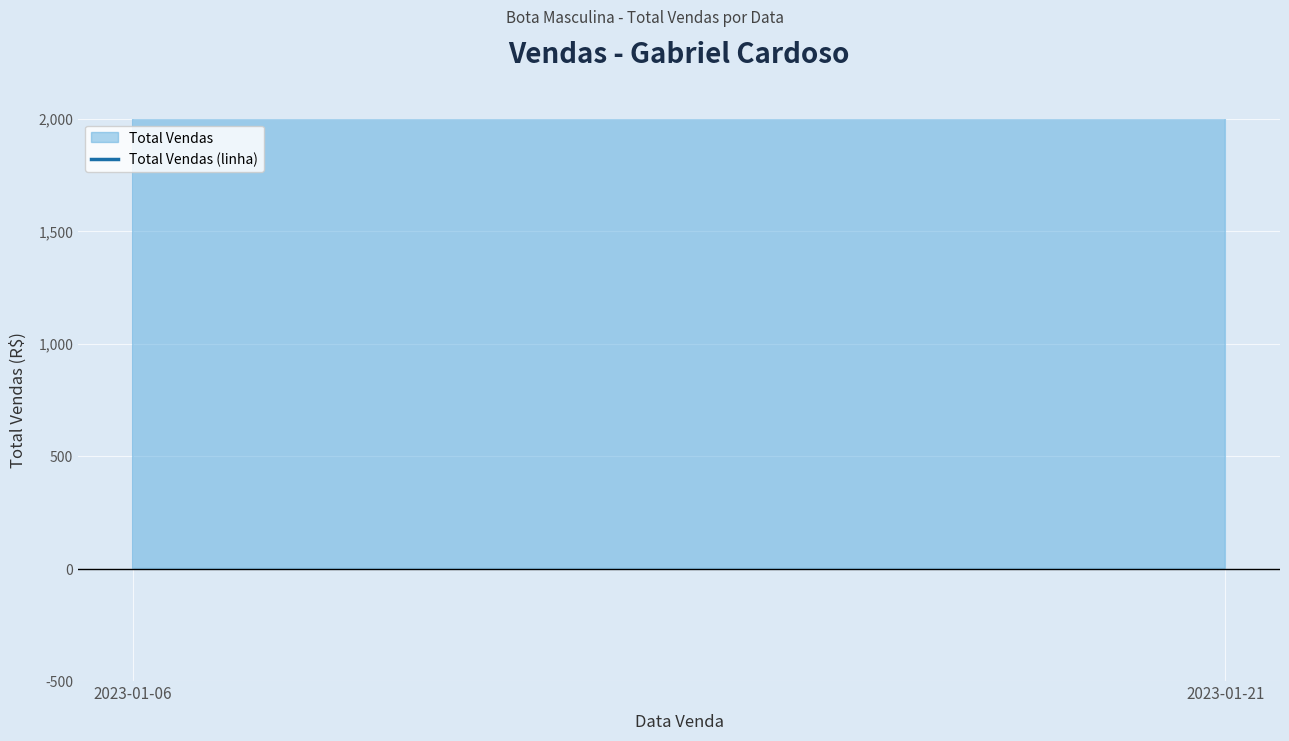

How many lines are shown in the chart?

1